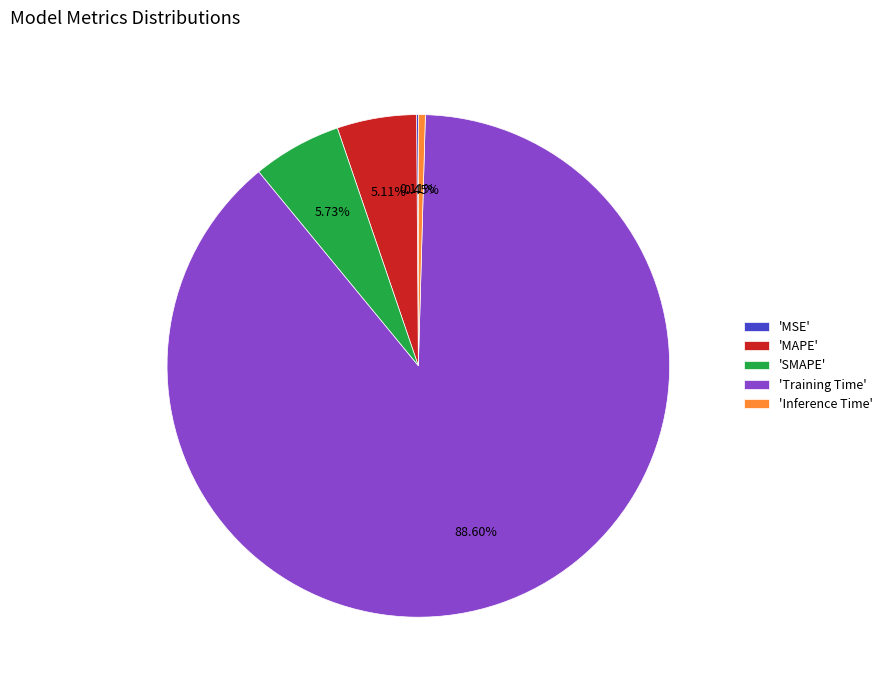

Combined, do 'Inference Time' and 'SMAPE' account for over 50%?

No